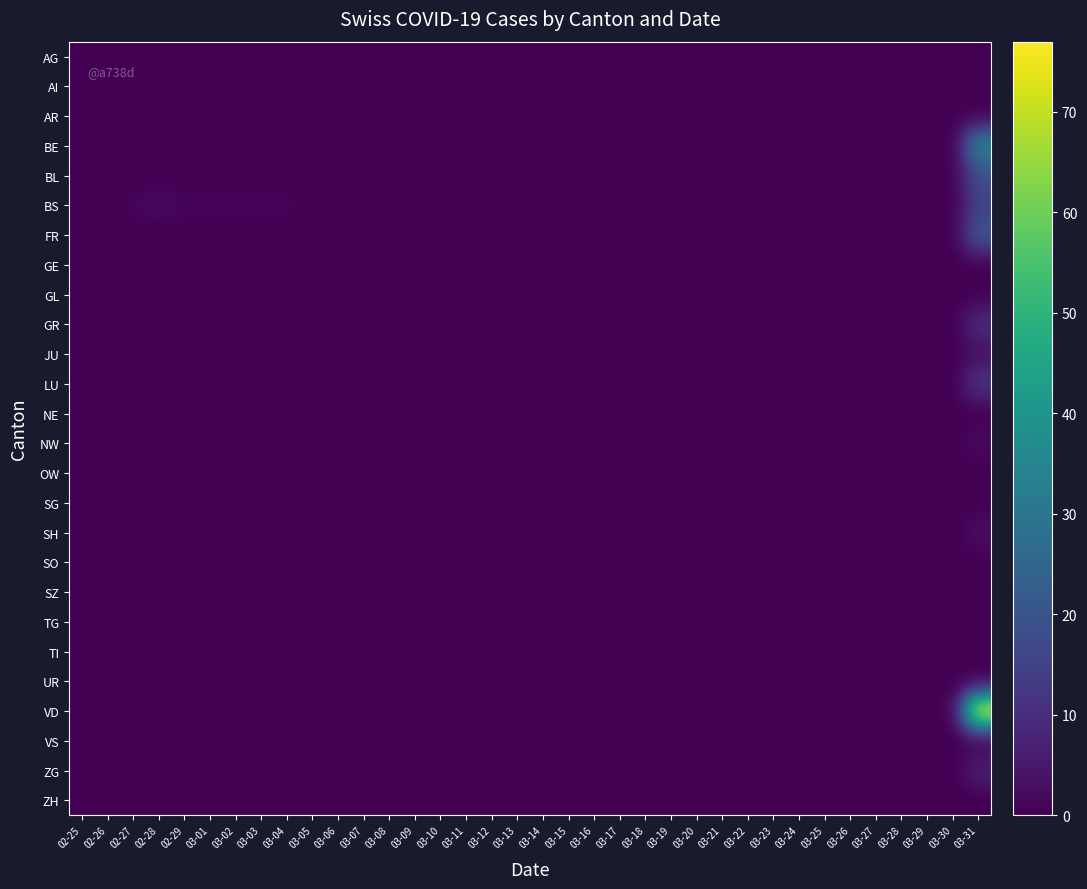

Which series has the largest total across all categories?

VD